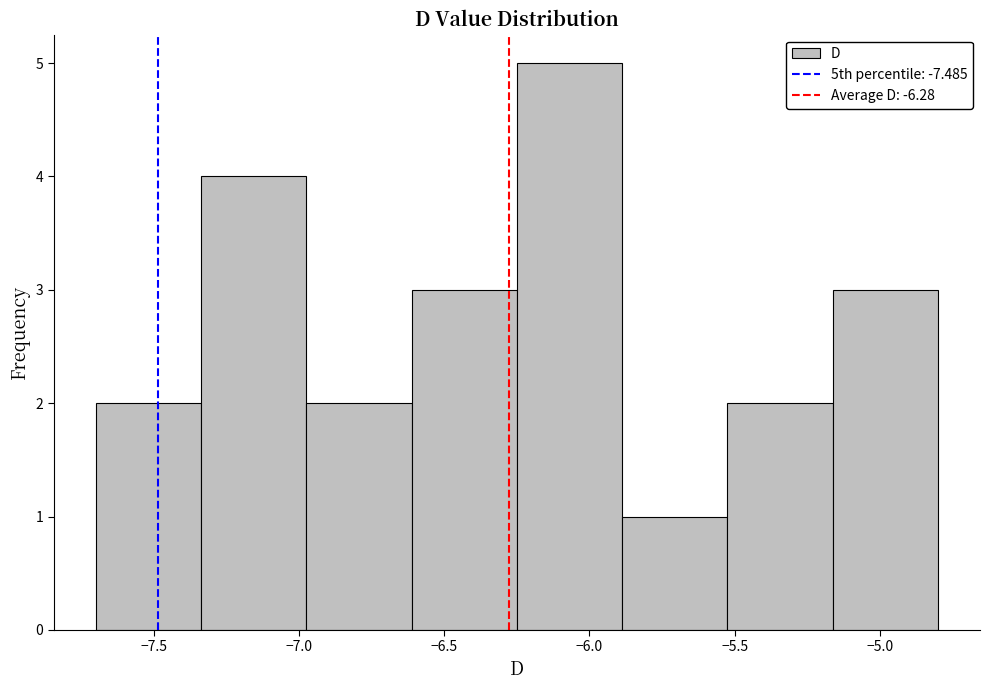

Reading left to right, list every bar in this chart as the range it spans on the x-axis followed by its height. Neither the bar edges nor the heights are printed on the chart, so give them approximately, as read against the axes.

-7.70 to -7.35: 2
-7.35 to -6.95: 4
-6.95 to -6.60: 2
-6.60 to -6.25: 3
-6.25 to -5.90: 5
-5.90 to -5.50: 1
-5.50 to -5.15: 2
-5.15 to -4.80: 3